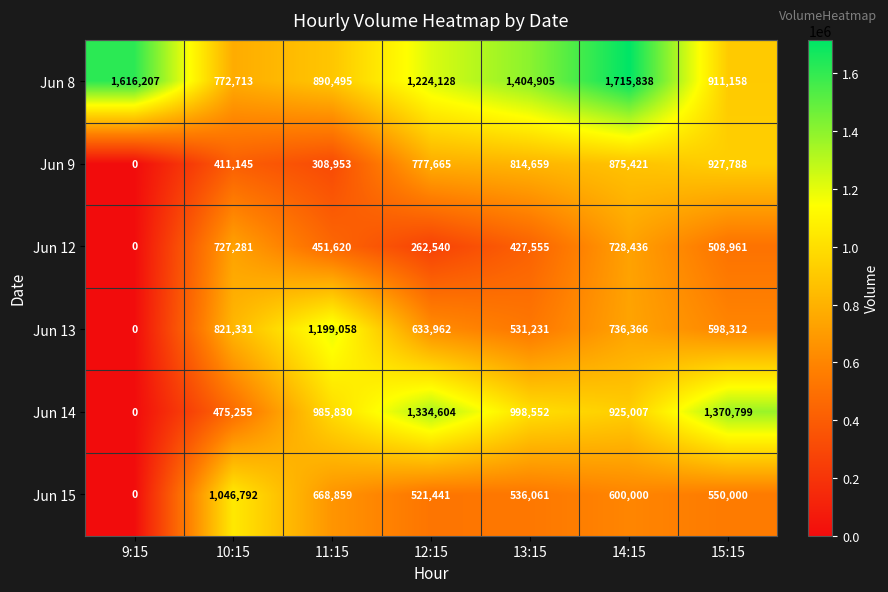

What is the total value across all series at 11:15?

4504815